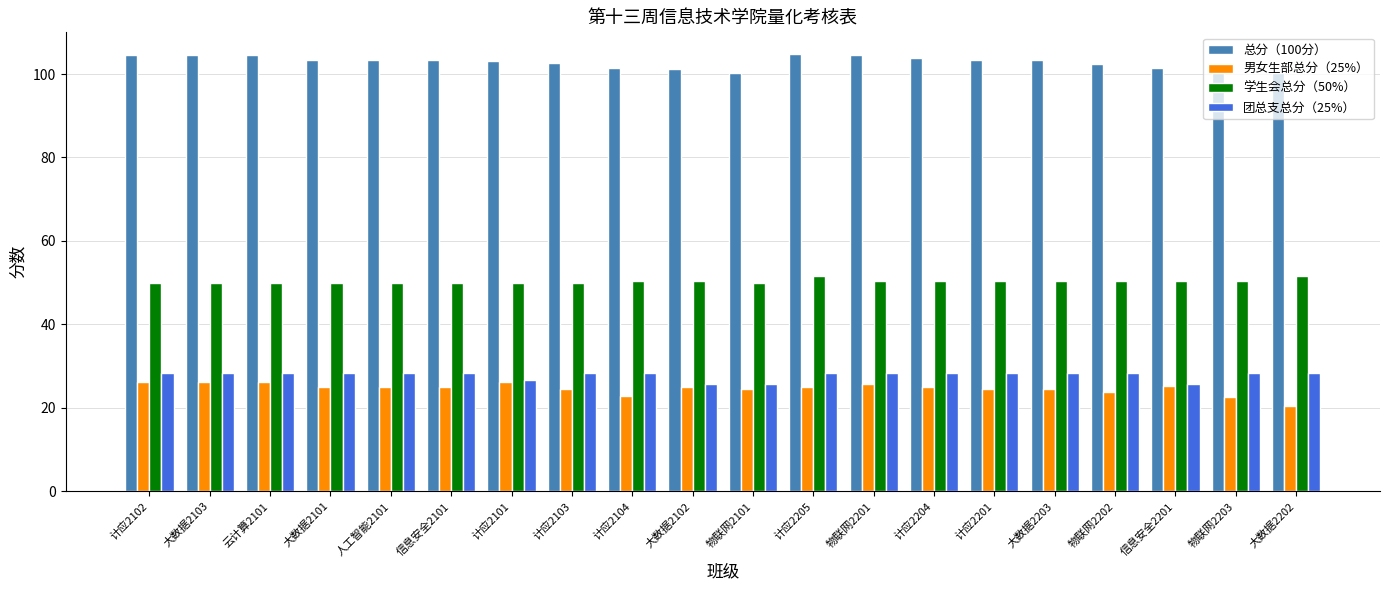

What is the difference between the maximum and minimum values in the 总分（100分） series?

4.5